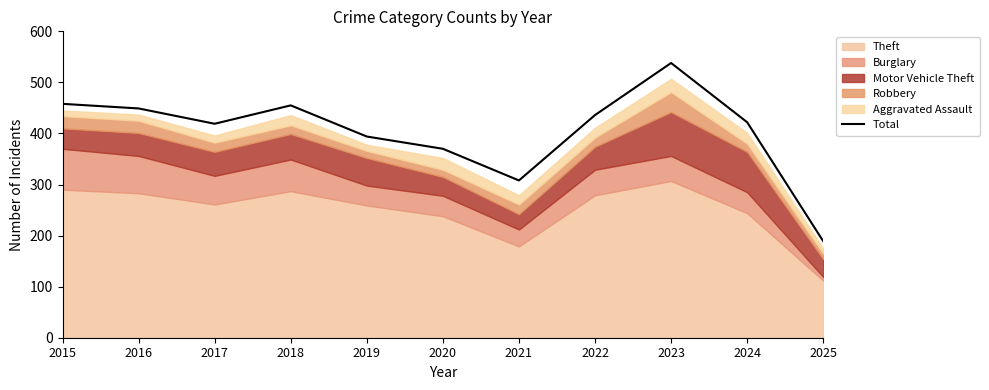

Is it true that the value at 2022 is 148?

False